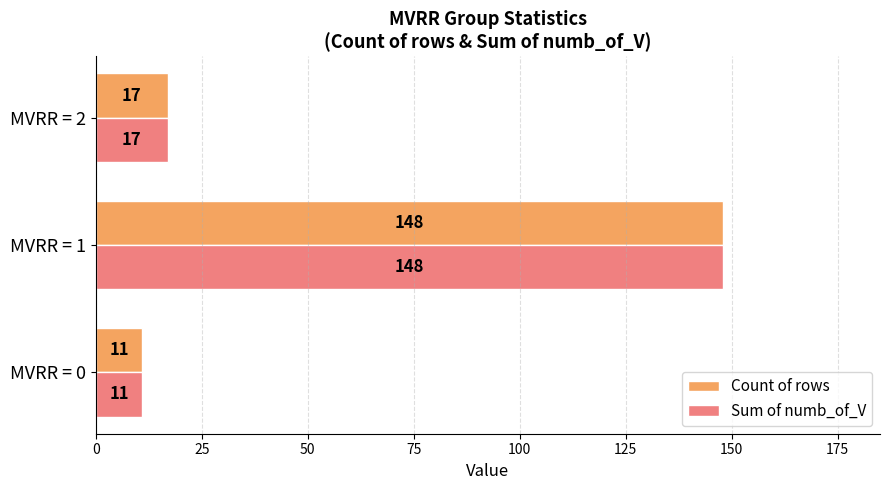

The value of Sum of numb_of_V at MVRR = 0 is 11. True or false?

True